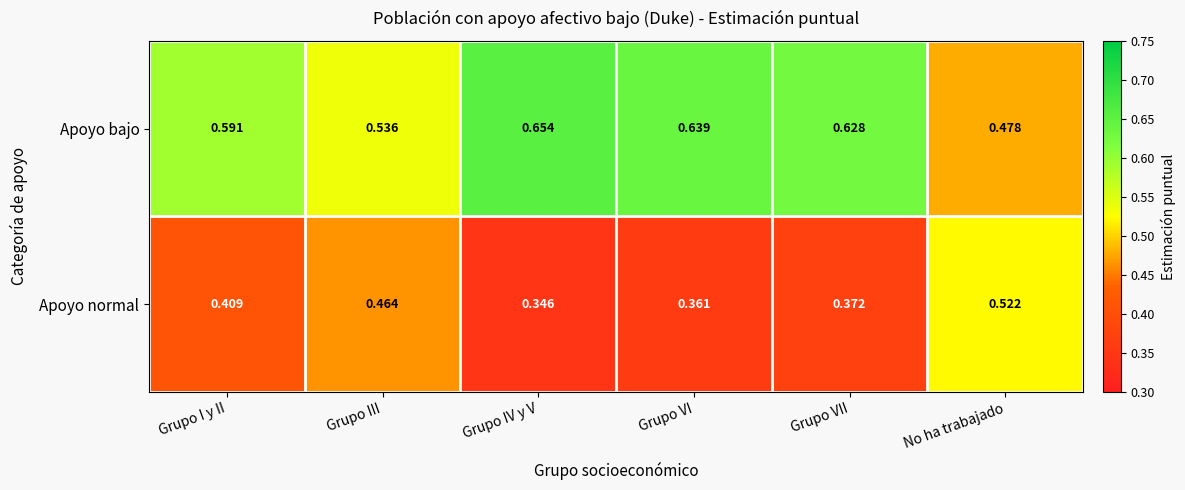

What is the total value across all series at Grupo VII?

1.0